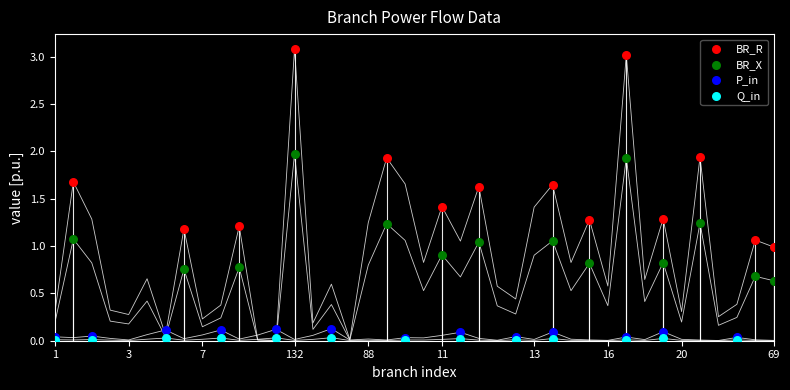

Which series has the largest Y range (max minus min)?

BR_R